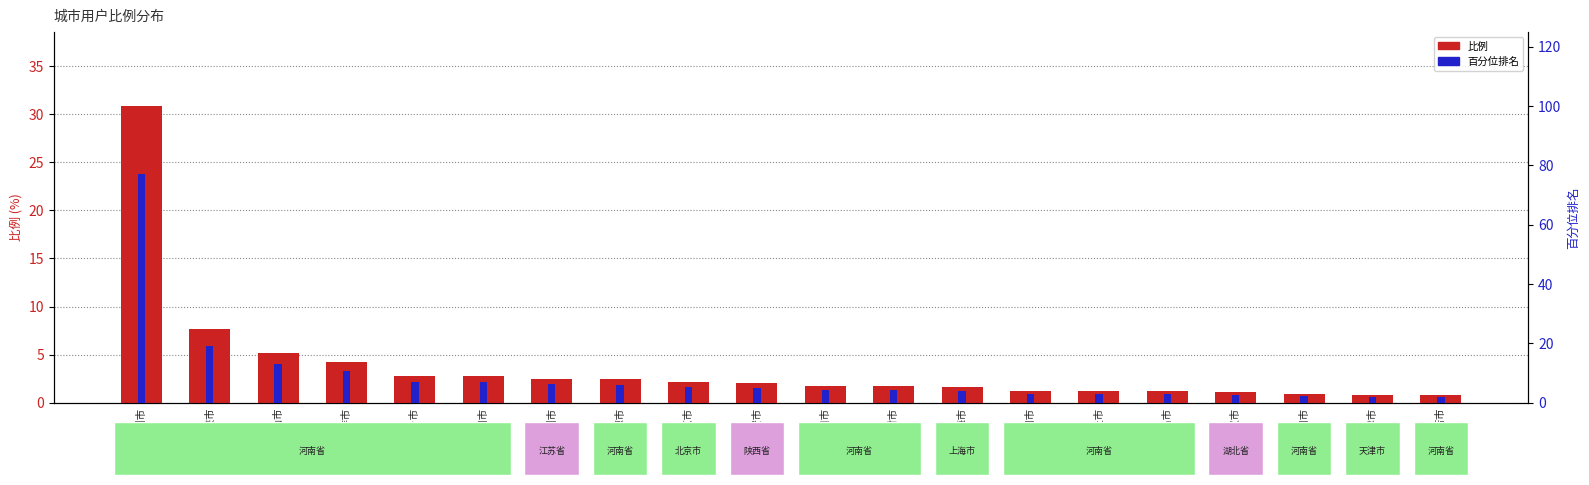

The value of 比例 at 西安市 is 1.3. True or false?

False